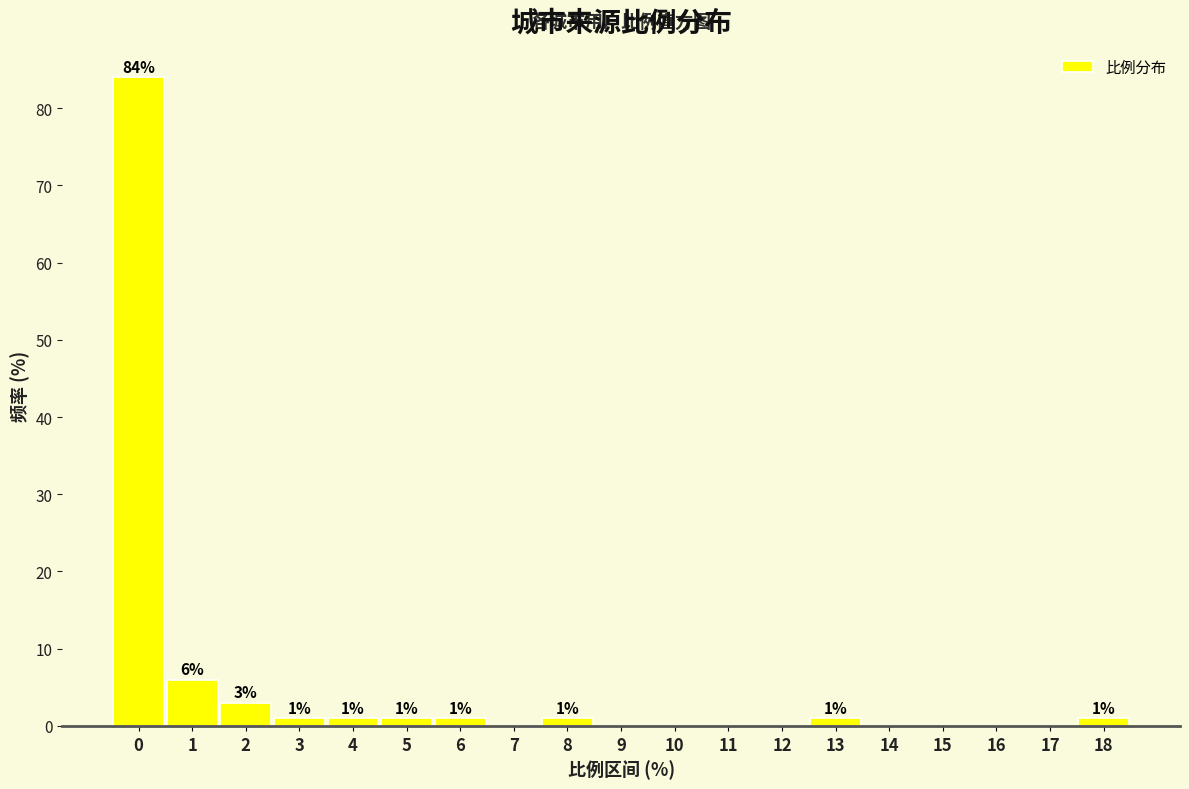

Reading left to right, extract all data points from this chart.

0=84	1=6	2=3	3=1	4=1	5=1	6=1	7=0	8=1	9=0	10=0	11=0	12=0	13=1	14=0	15=0	16=0	17=0	18=1